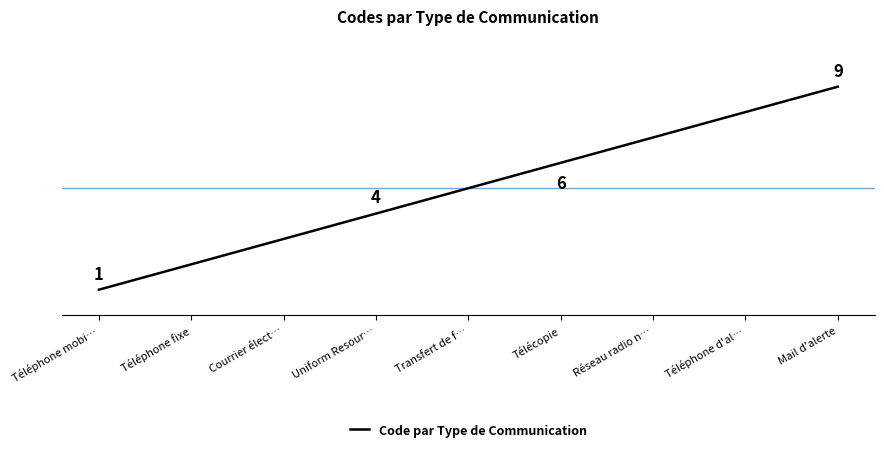

Does the chart display data point markers on the line(s)?

No